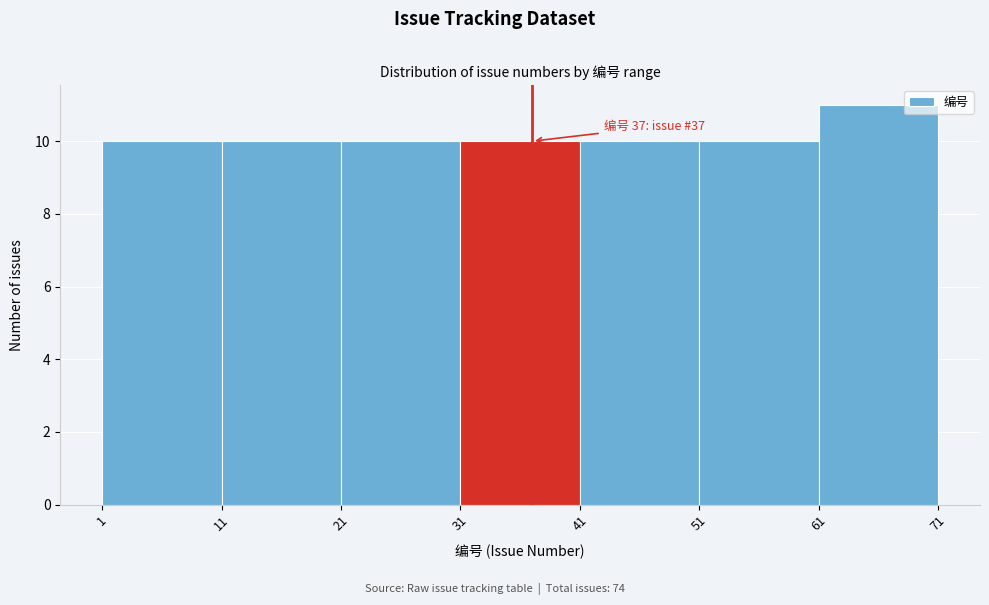

Over which range of the x-axis is the bar tallest?

61 to 71